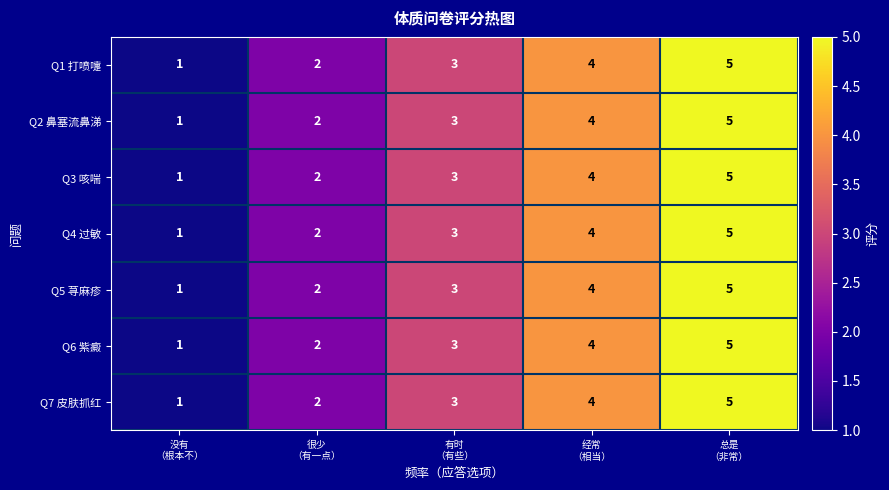

Count the number of categories in the chart.

5